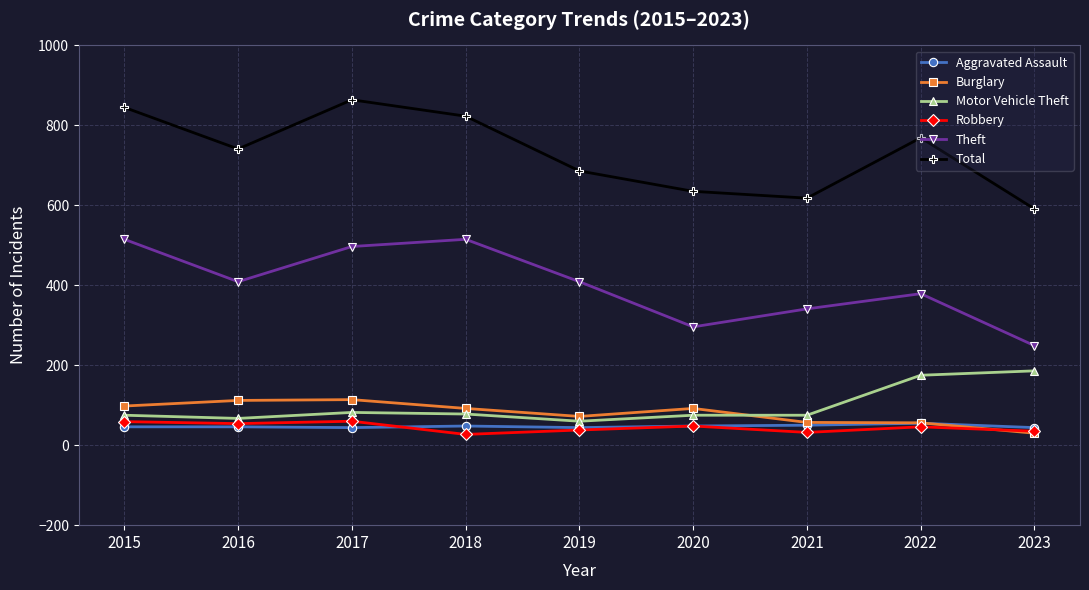

Is the value of Theft at 2016 greater than the value of Robbery at 2018?

Yes